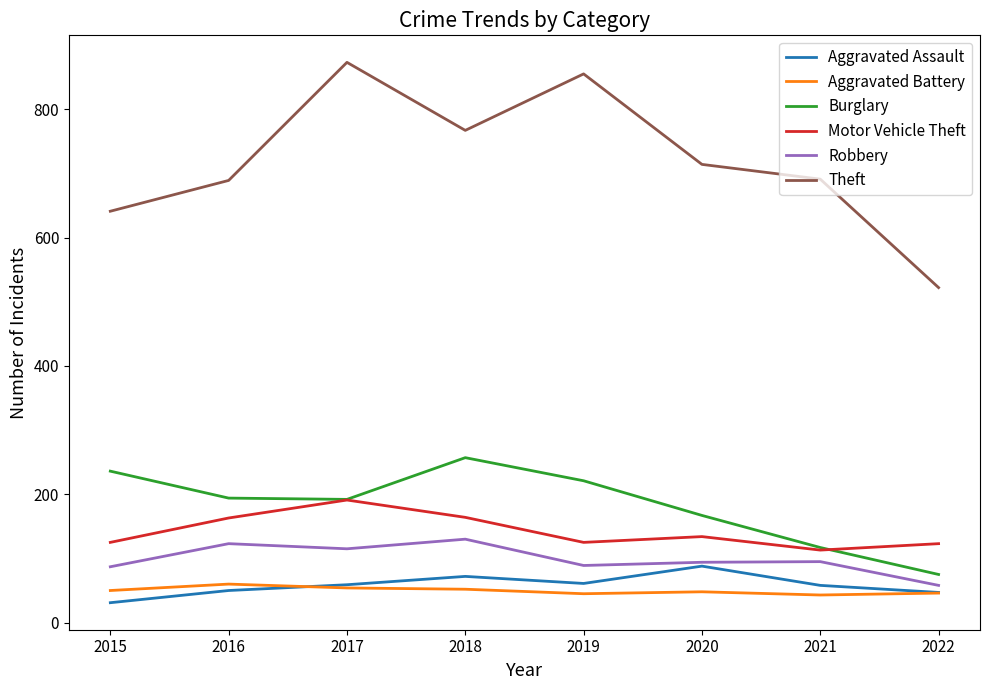

Between 2019 and 2022, which series saw the biggest shift?

Theft